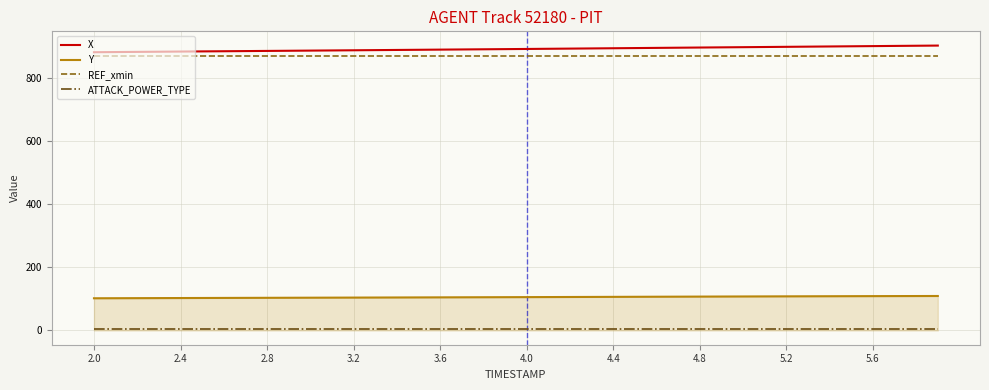

Count the number of categories in the chart.

40